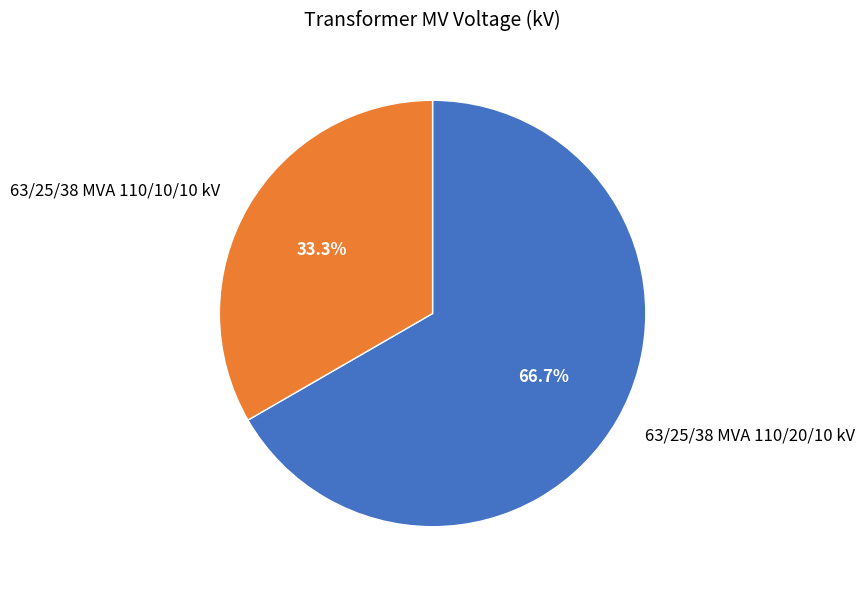

Which category accounts for the majority?

63/25/38 MVA 110/20/10 kV